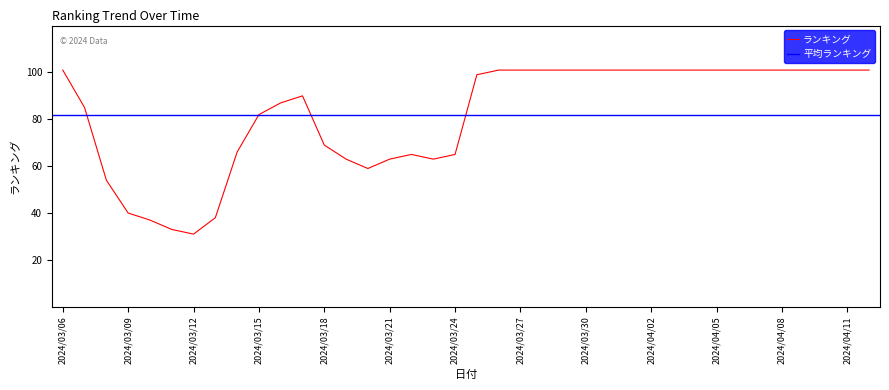

The value at 2024/03/06 is 161. True or false?

False